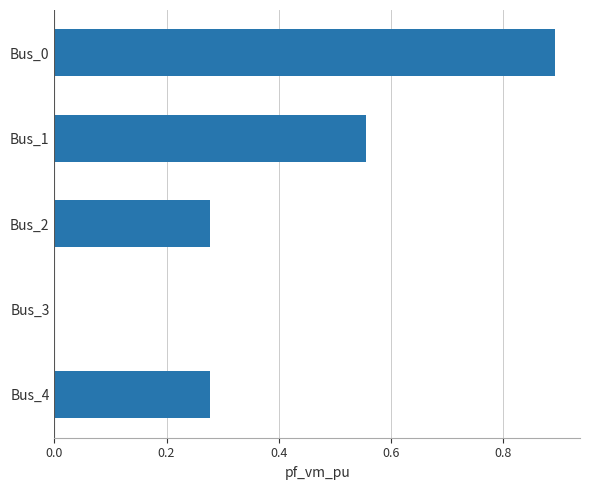

The value at Bus_1 is 0.3. True or false?

False